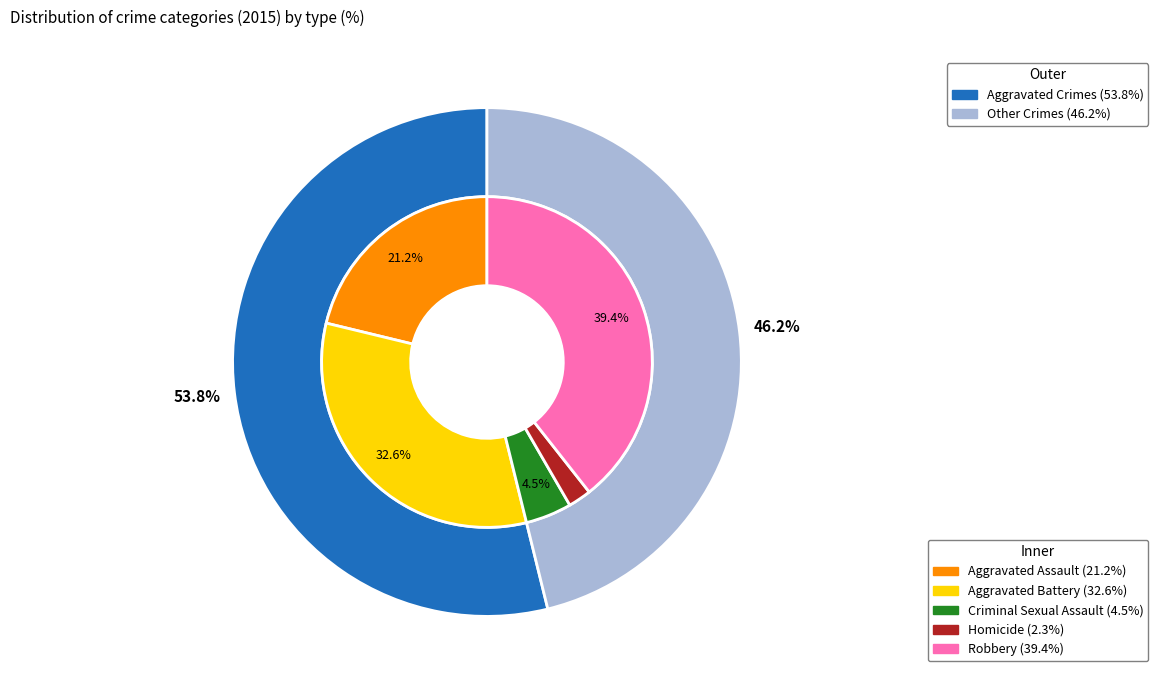

True or false: Homicide accounts for 8% of the total.

False